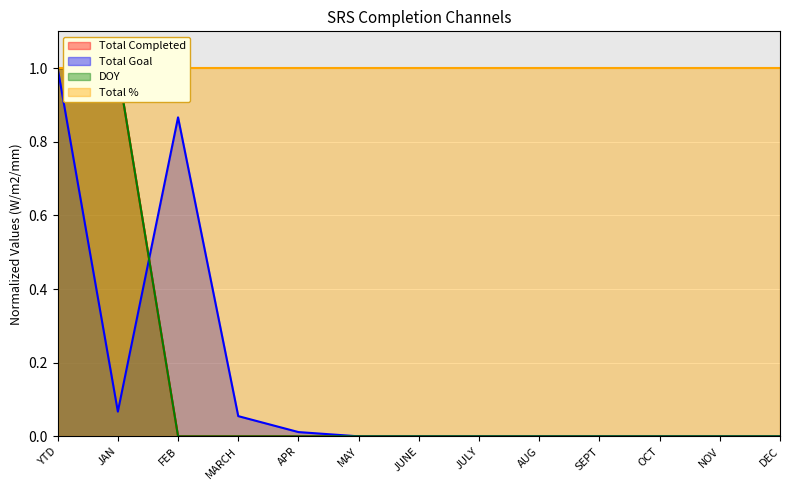

The Total Goal series shows 0.0 at SEPT. True or false?

True